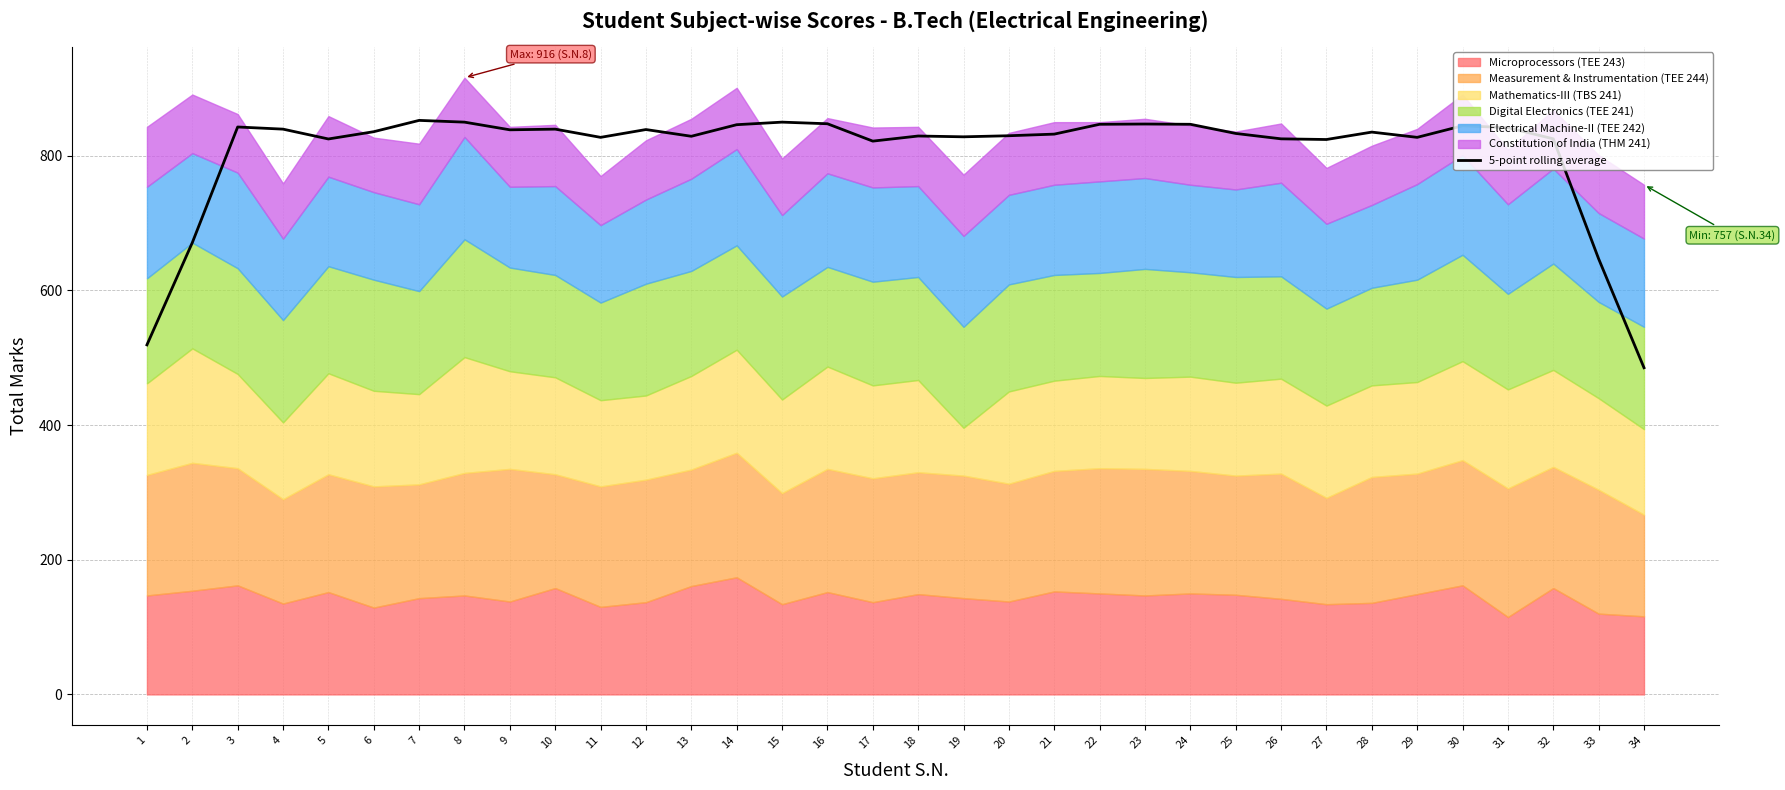

At which label does 5-point rolling average reach its minimum?

34